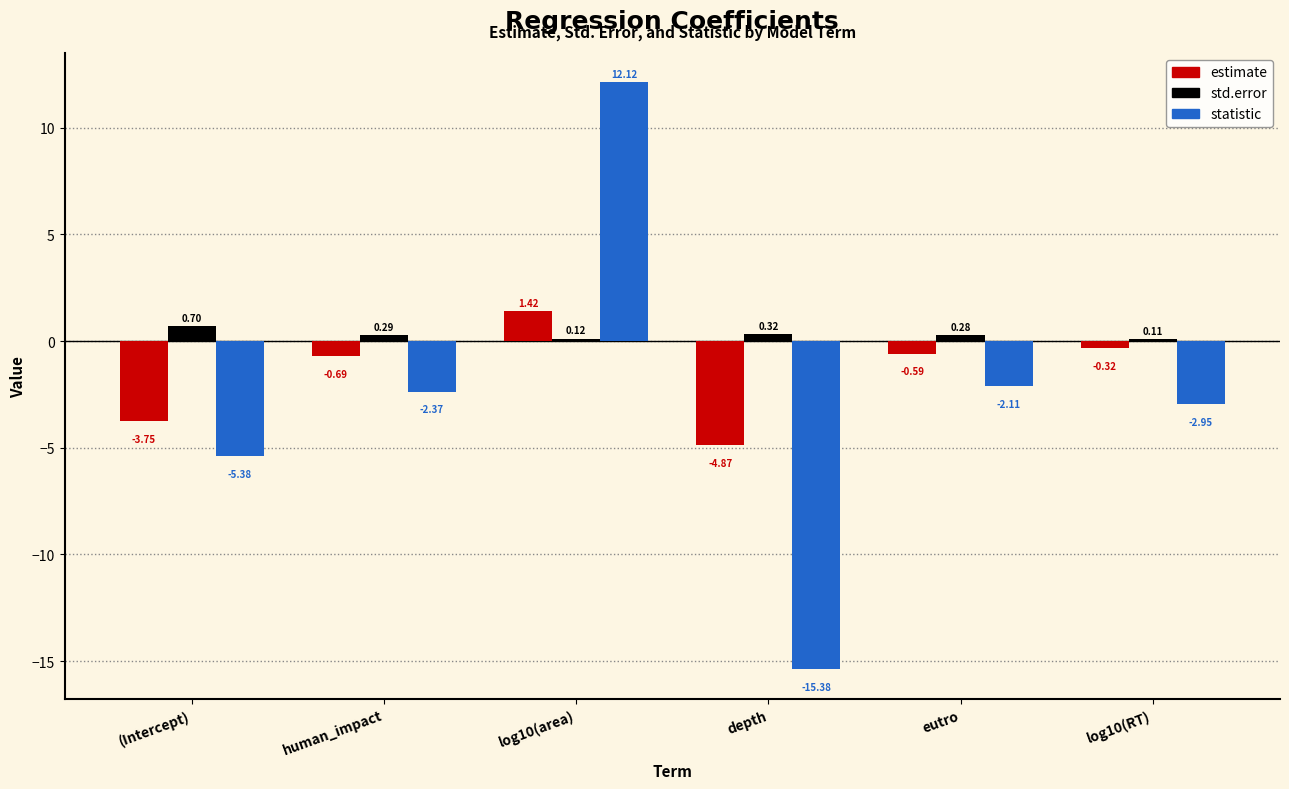

What is the label of the 1st bar from the right?

log10(RT)